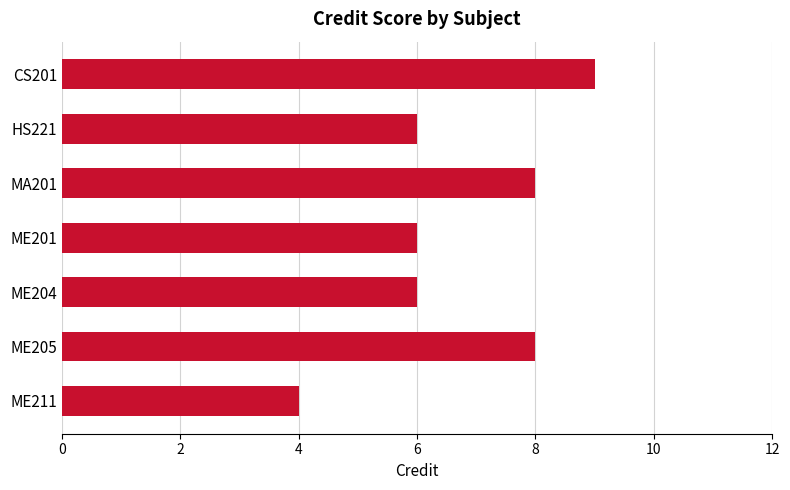

What is the average value?

7